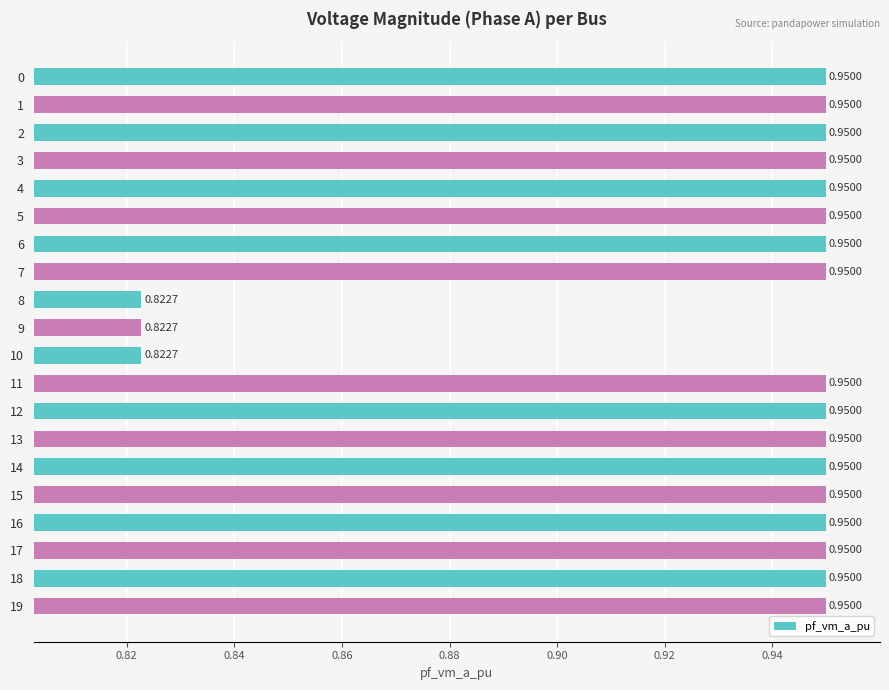

Is it true that the value at 14 is 0.3?

False